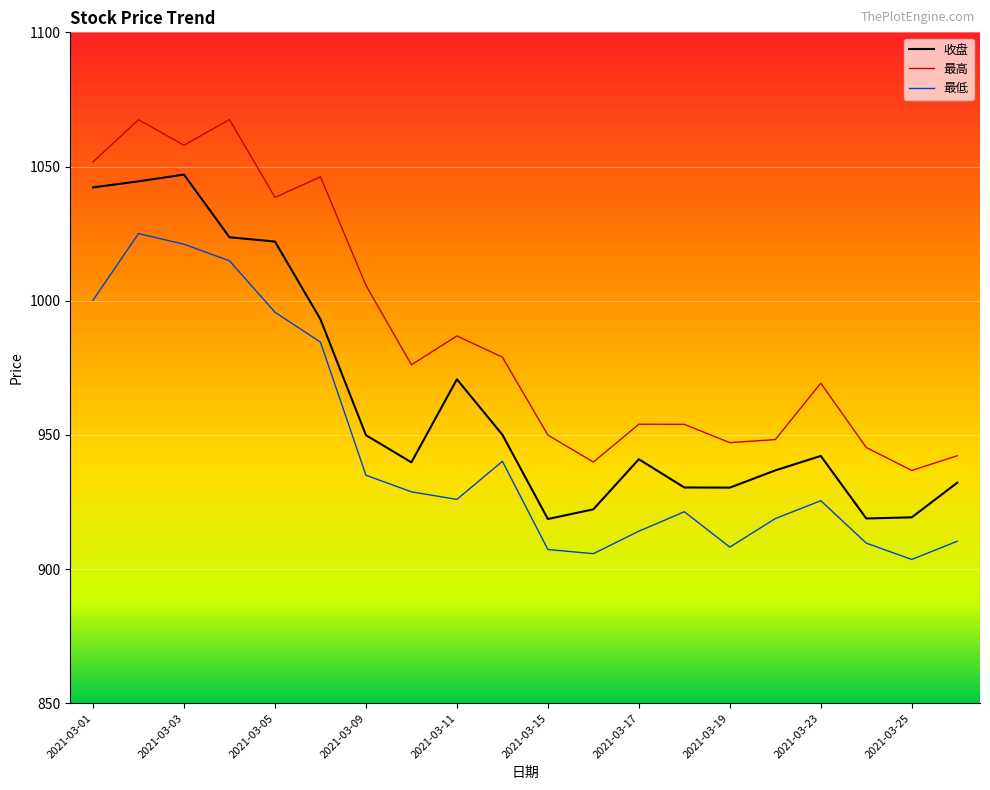

What is the smallest value displayed?

903.6